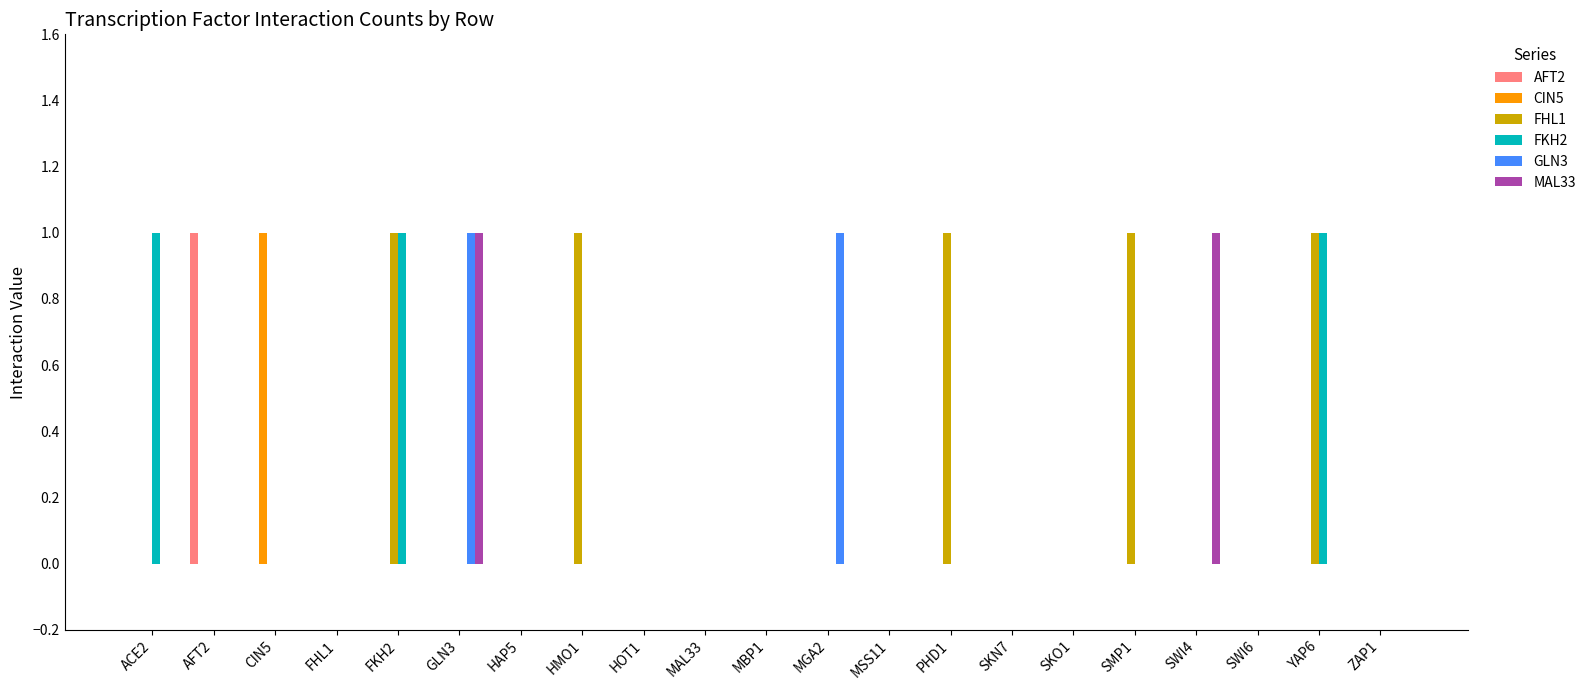

What is the highest value of the FHL1 series?

1